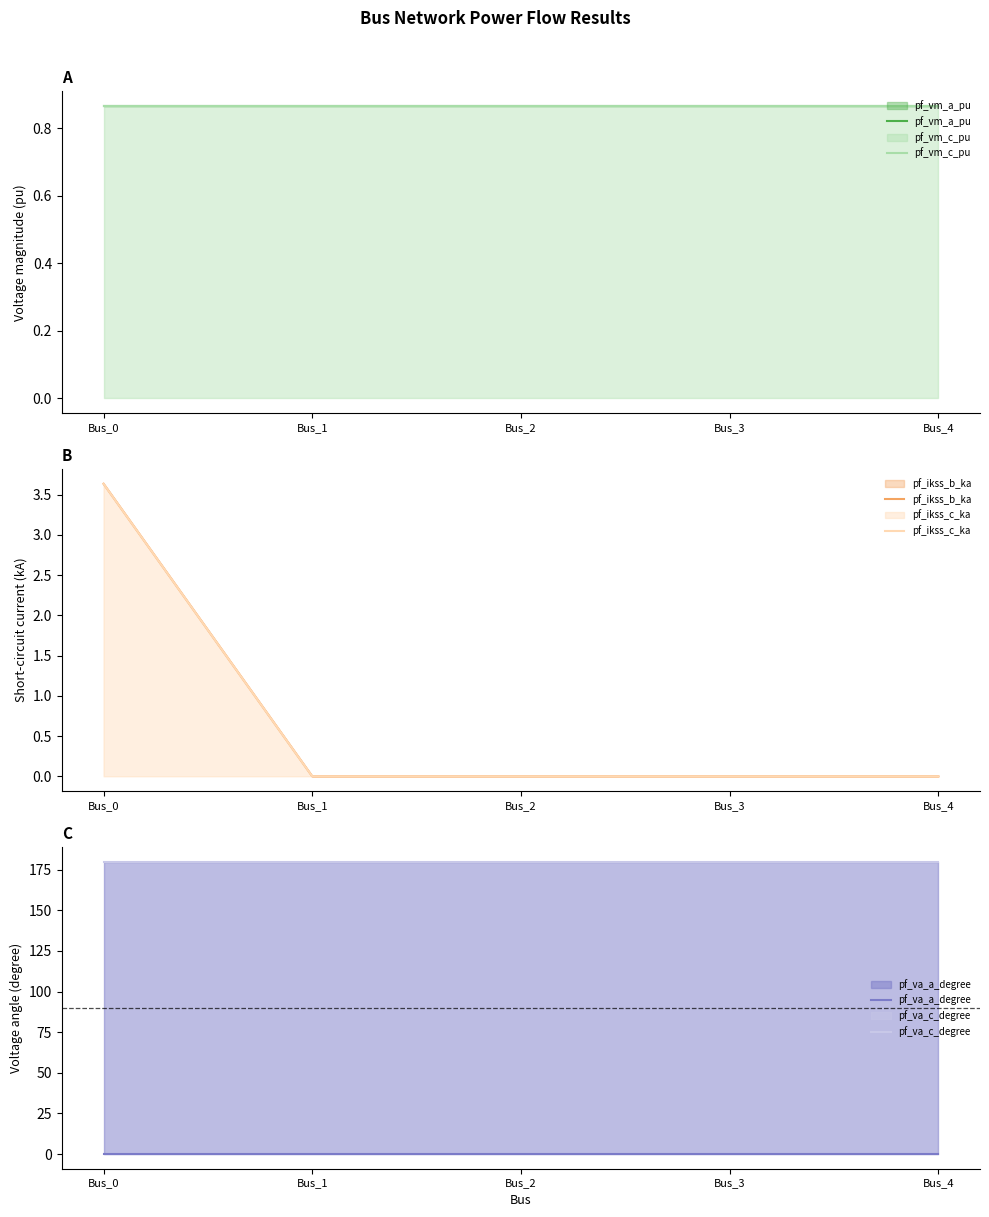

True or false: pf_vm_a_pu has a value of 0.9 at Bus_1.

True